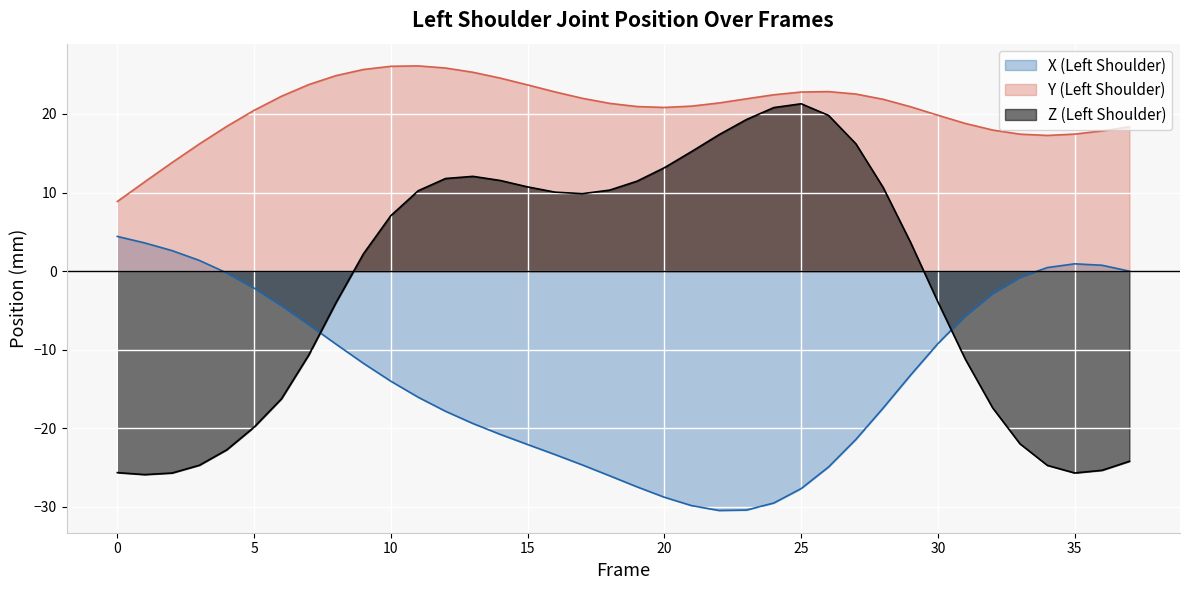

Rank the series at 34 from highest to lowest value.

Y (Left Shoulder), X (Left Shoulder), Z (Left Shoulder)